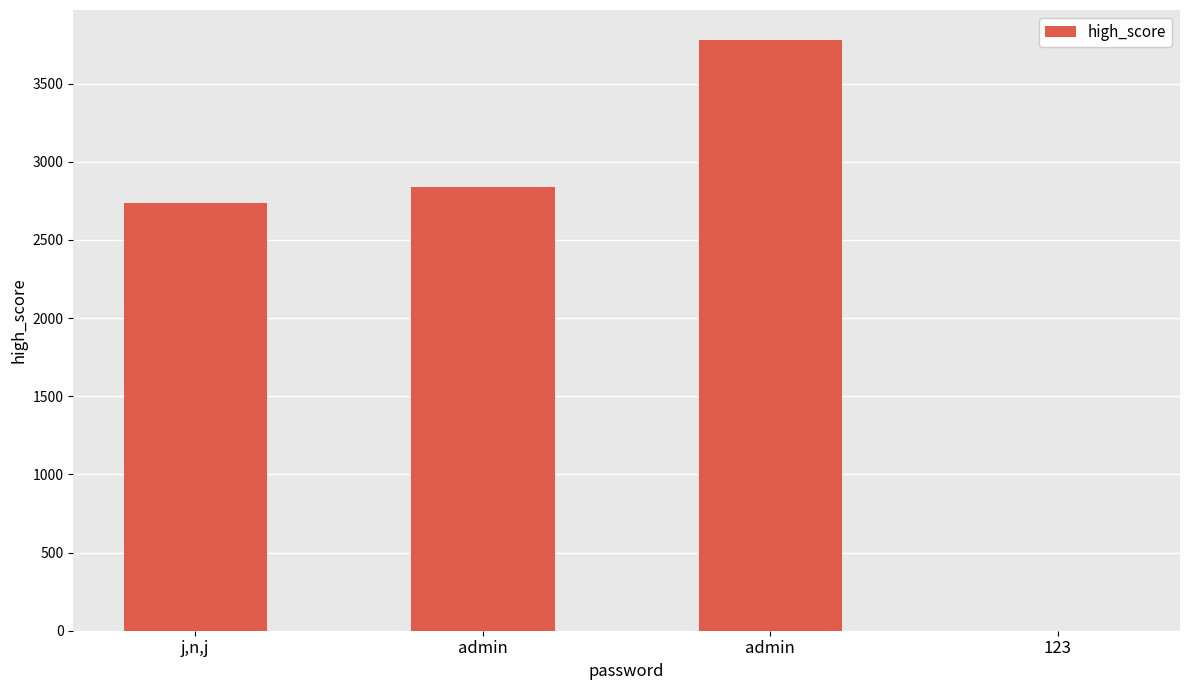

What is the sum of the values at admin and j,n,j?

6520